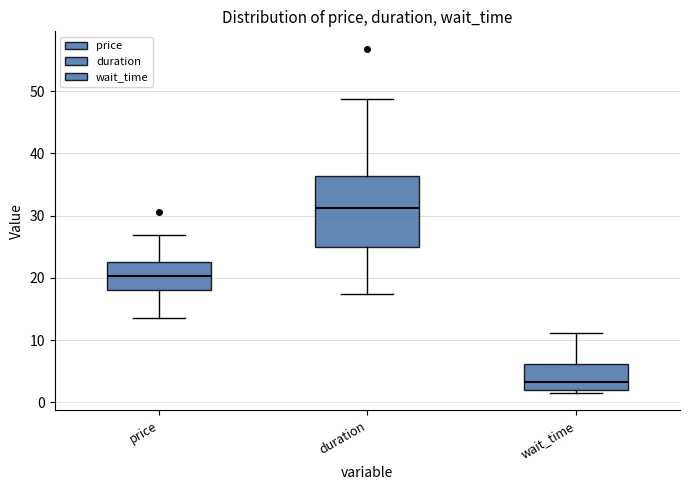

Which box has the highest median line?

duration